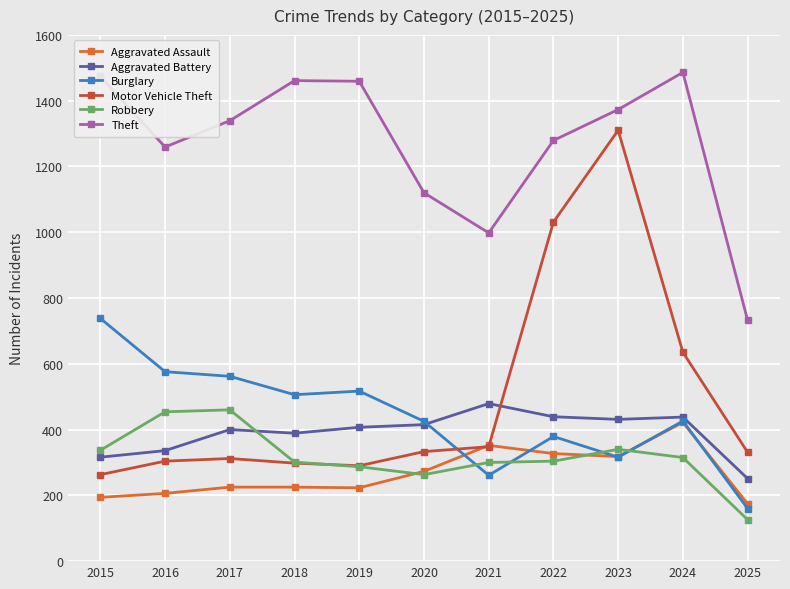

Is it true that Burglary equals 317 at 2018?

False